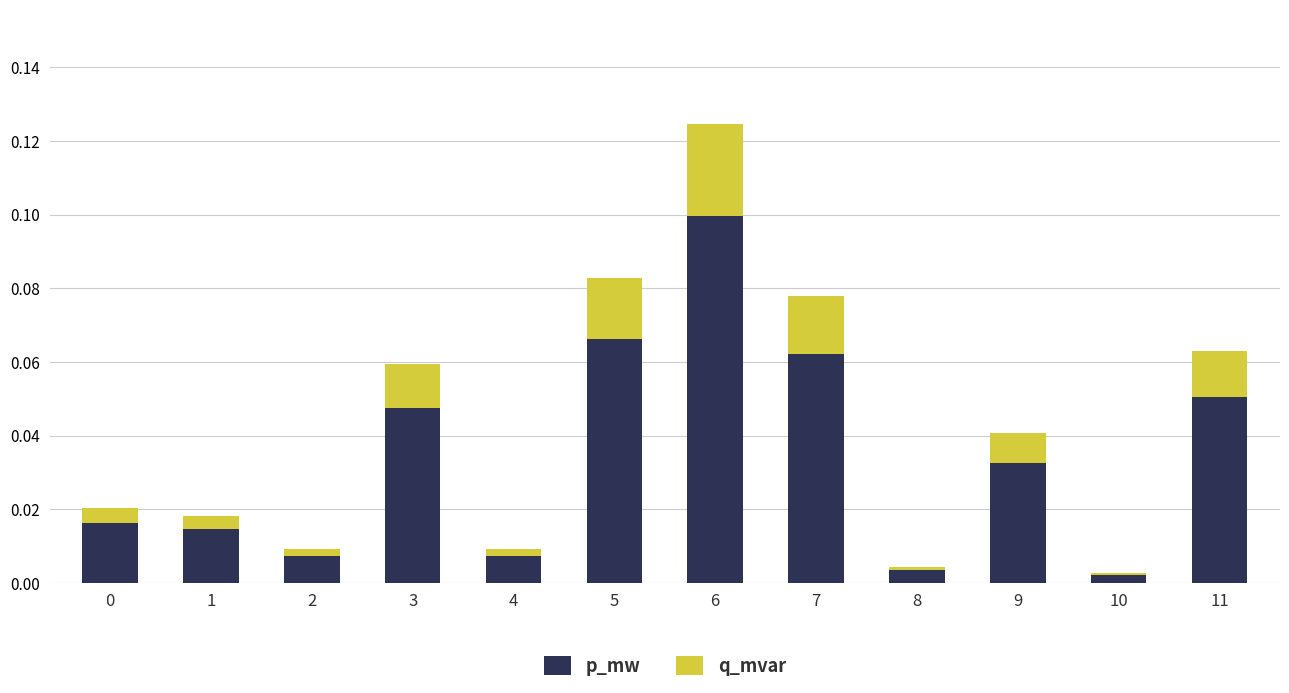

The p_mw series shows 0.1 at 6. True or false?

True